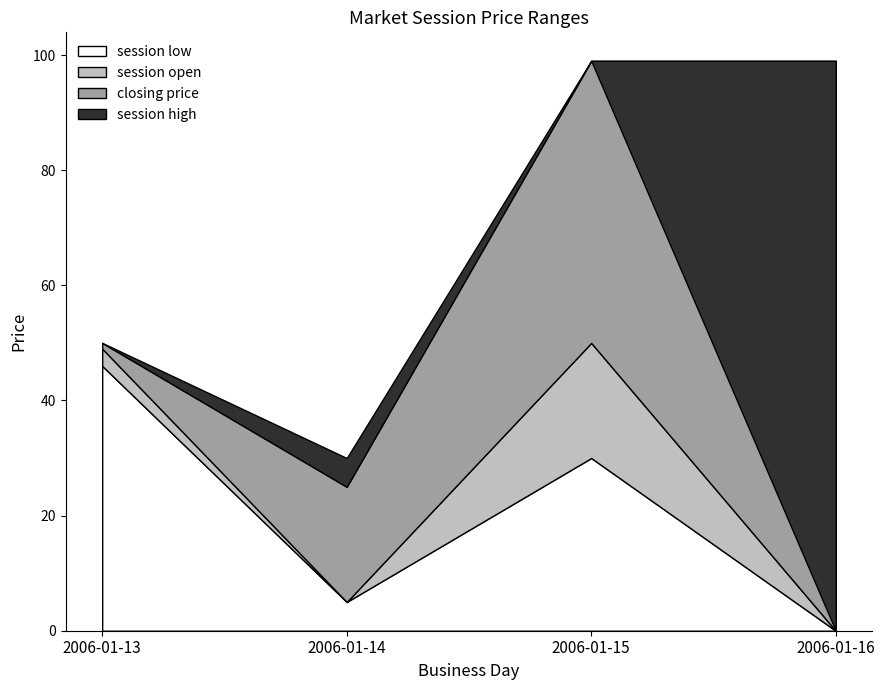

The value of closing price at 2006-01-15 is 173. True or false?

False